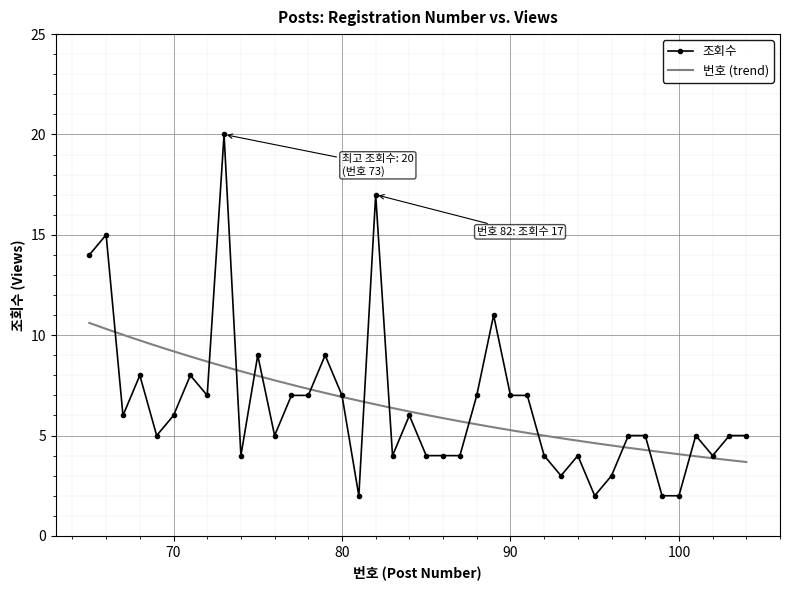

Reading right to left, extract all data points from this chart.

65=14	66=15	67=6	68=8	69=5	70=6	71=8	72=7	73=20	74=4	75=9	76=5	77=7	78=7	79=9	80=7	81=2	82=17	83=4	84=6	85=4	86=4	87=4	88=7	89=11	90=7	91=7	92=4	93=3	94=4	95=2	96=3	97=5	98=5	99=2	100=2	101=5	102=4	103=5	104=5